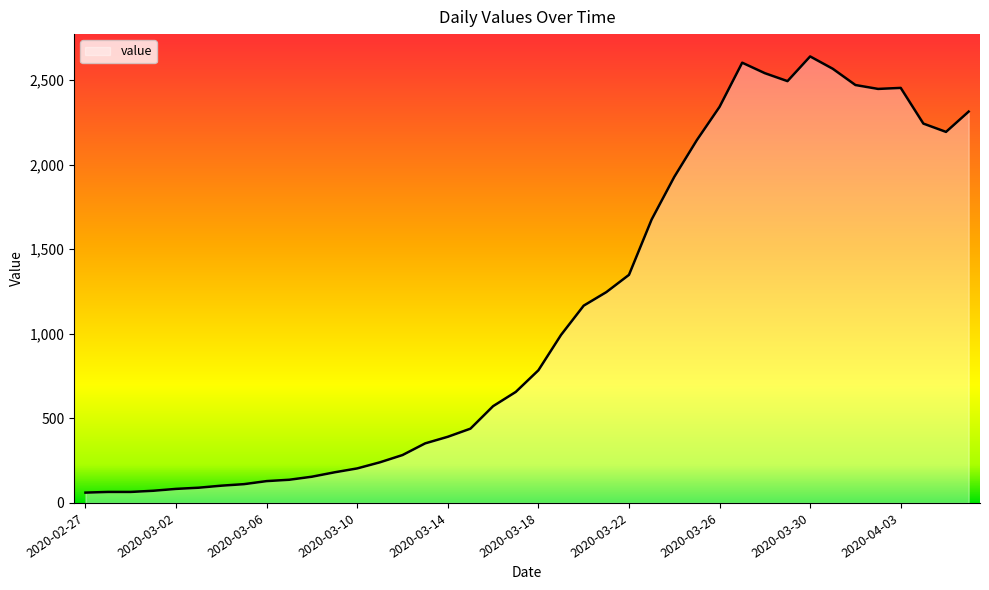

What is the greatest value displayed?

2639